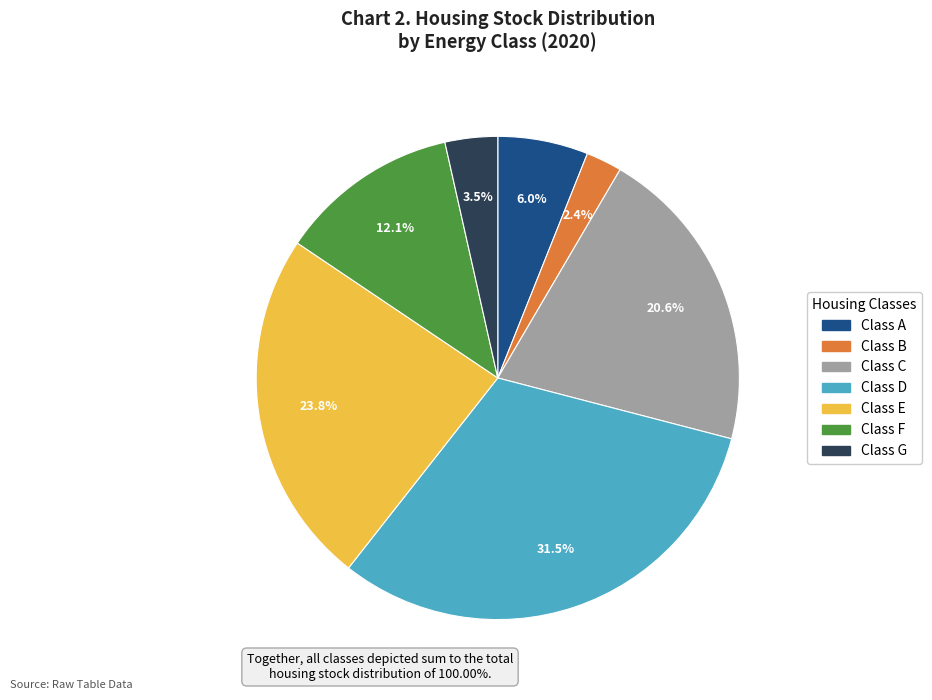

Does any single category account for the majority?

No